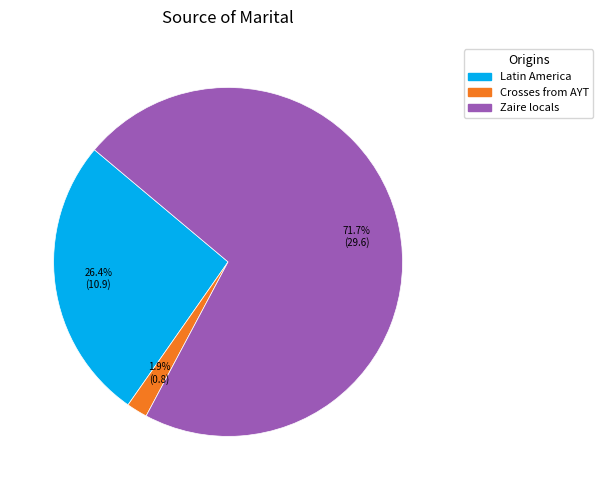

Is there any slice that represents more than half of the pie?

Yes